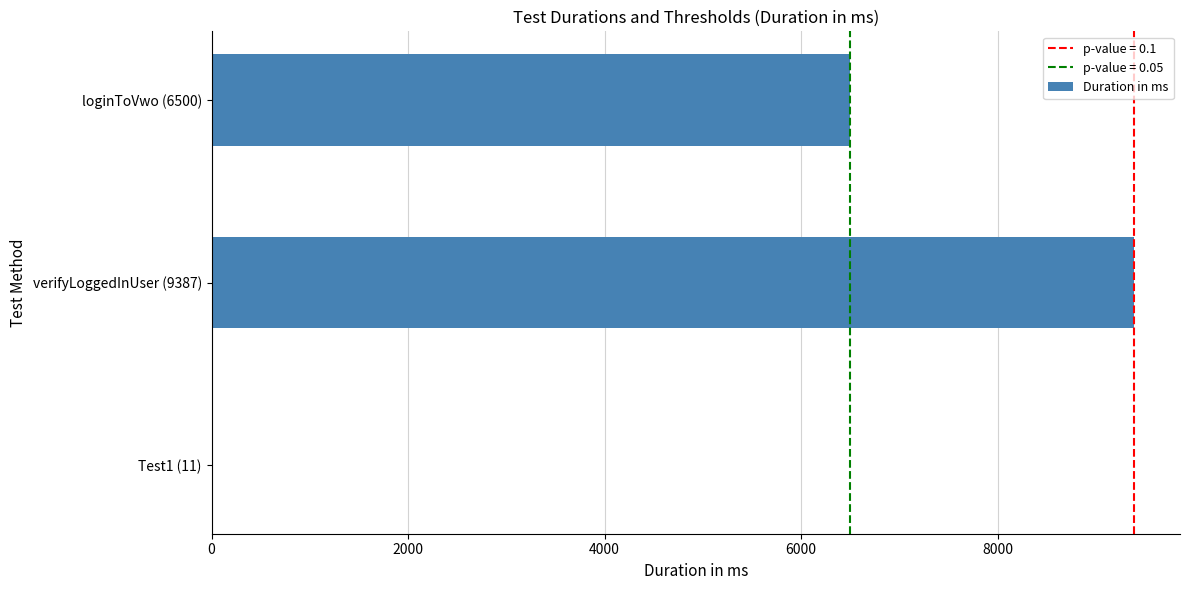

What is the sum of all values?

15898